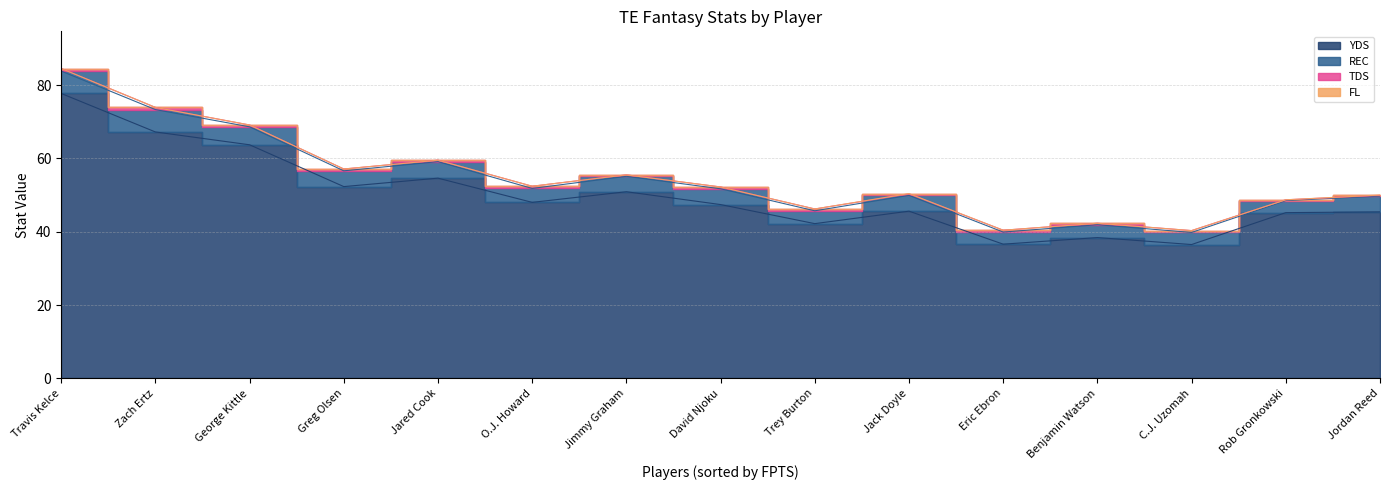

Where is the first local maximum for FL?

Jack Doyle